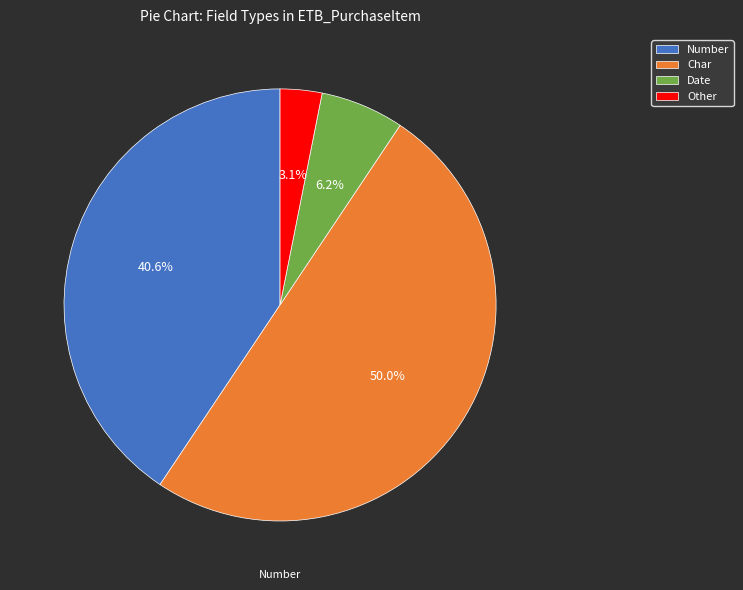

What portion of the pie excludes Other?

96.9%